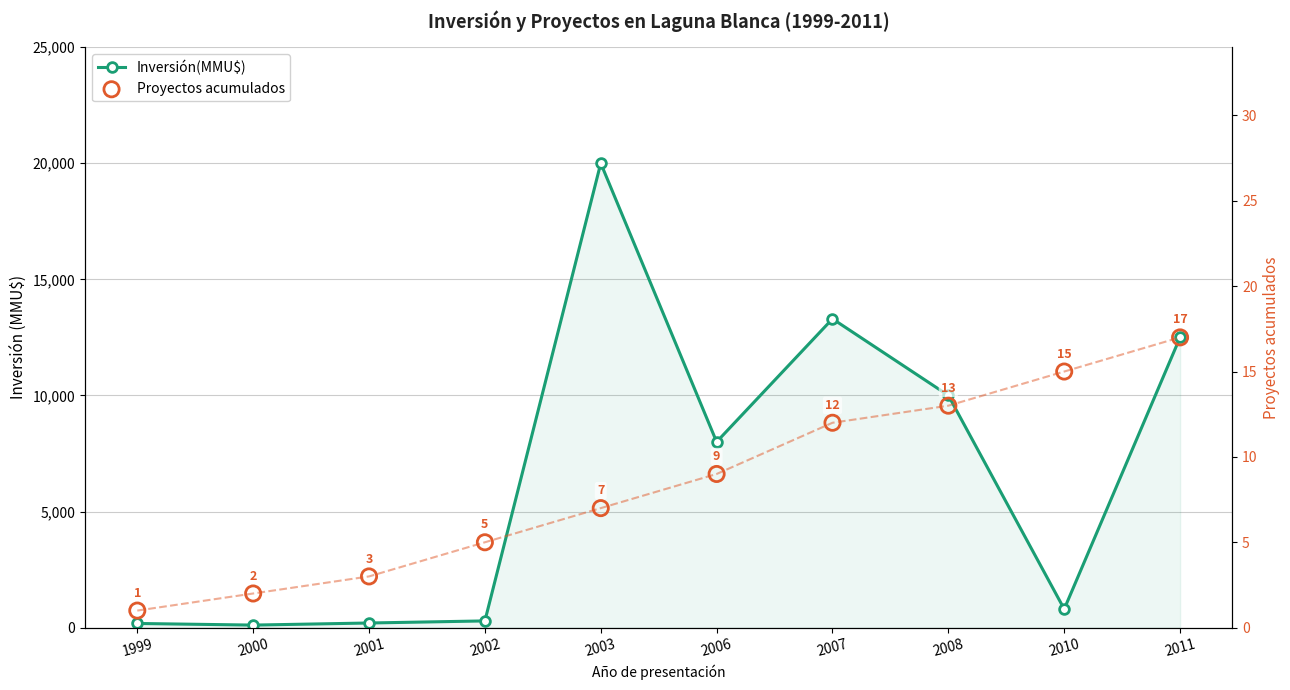

What are all the series names shown in the legend?

Inversión(MMU$), Proyectos acumulados